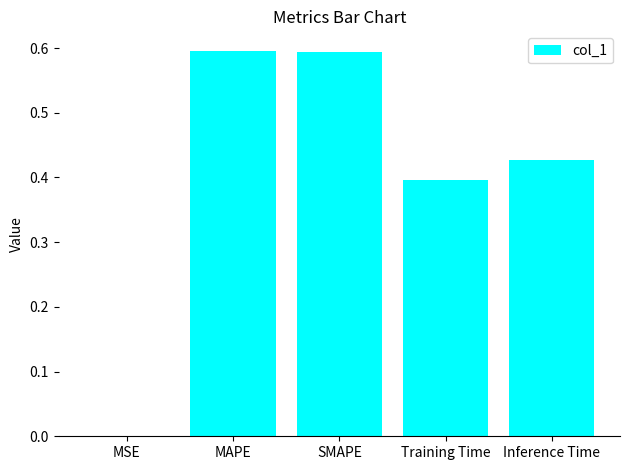

The value at SMAPE is 0.3. True or false?

False